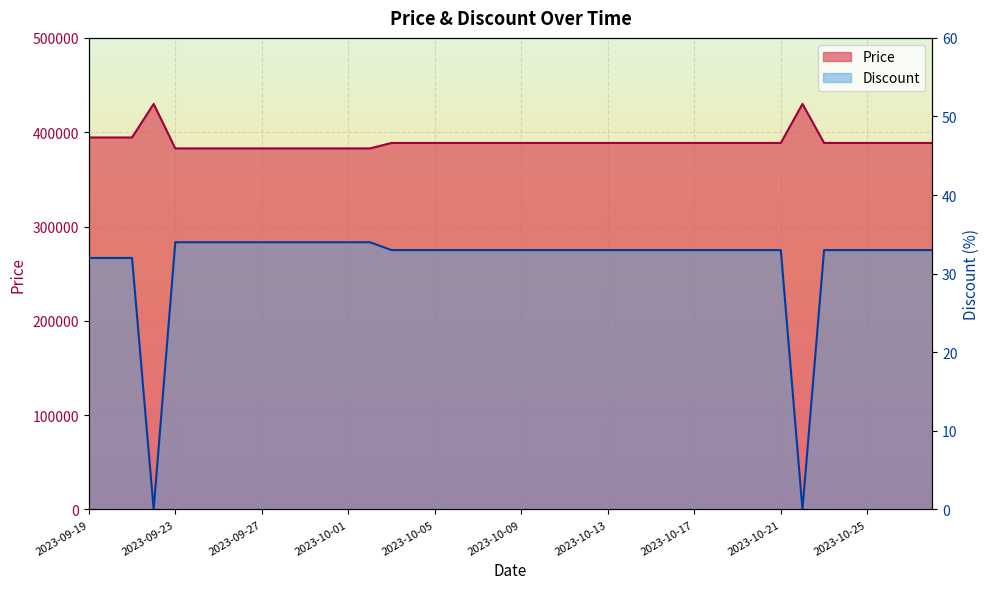

At which category is the sum across all series the highest?

2023-09-22